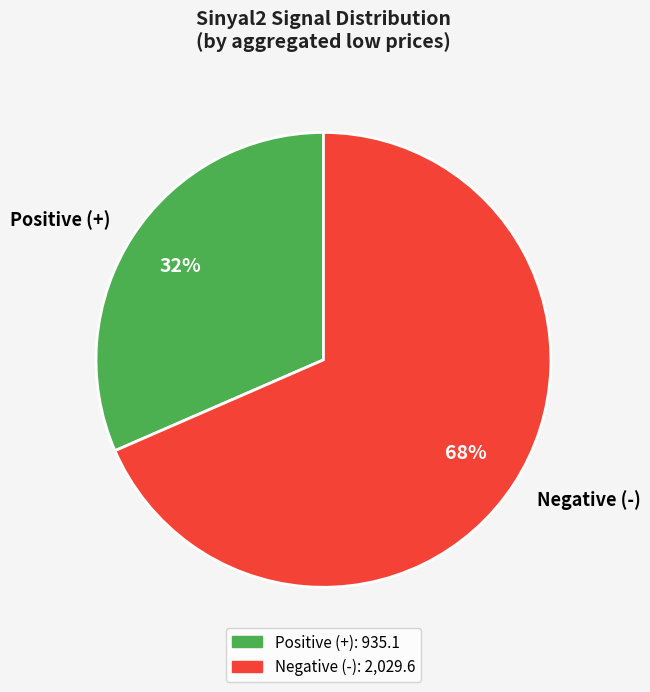

Count the number of slices in the pie.

2